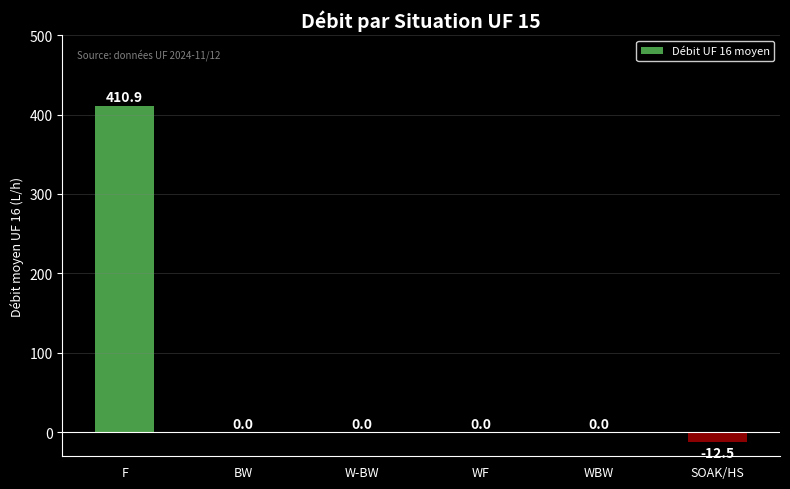

What is the greatest value displayed?

410.9